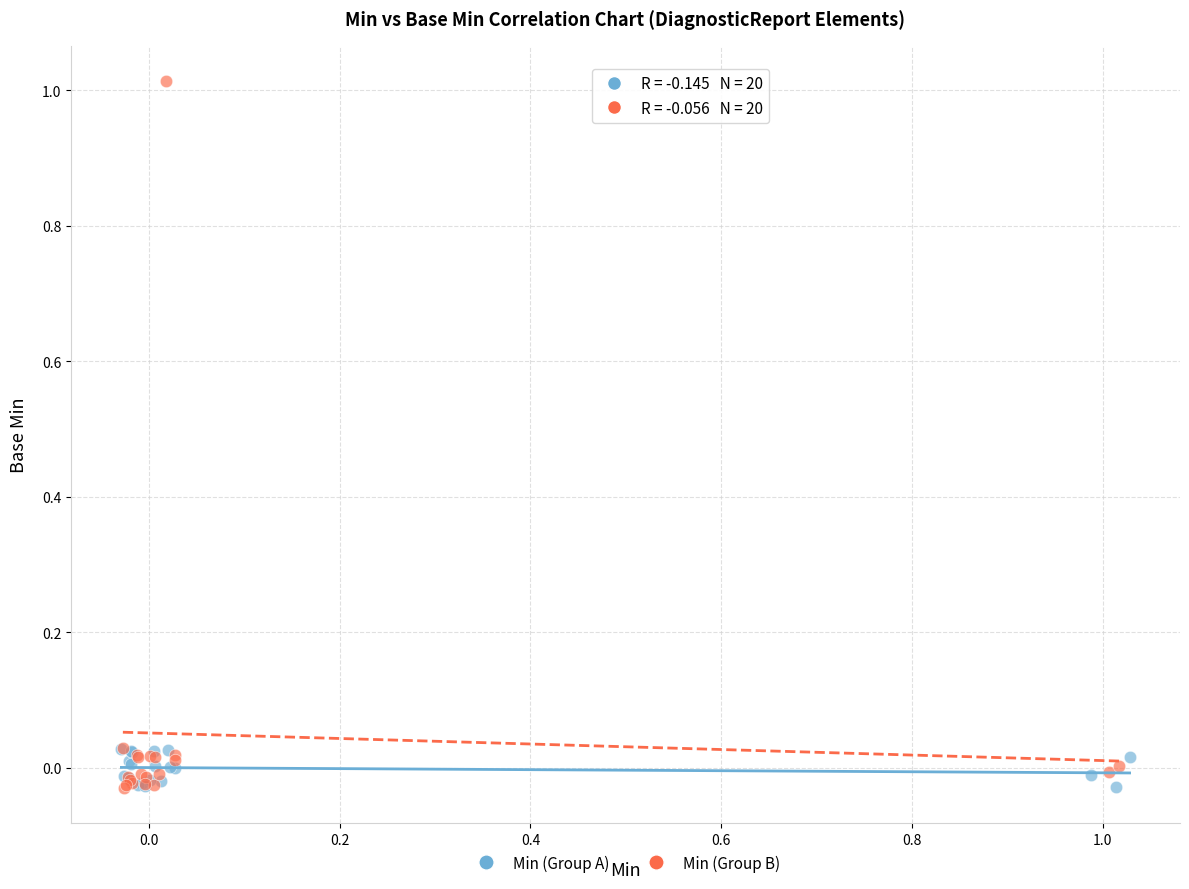

What are all the series names shown in the legend?

Min (Group A), Min (Group B)